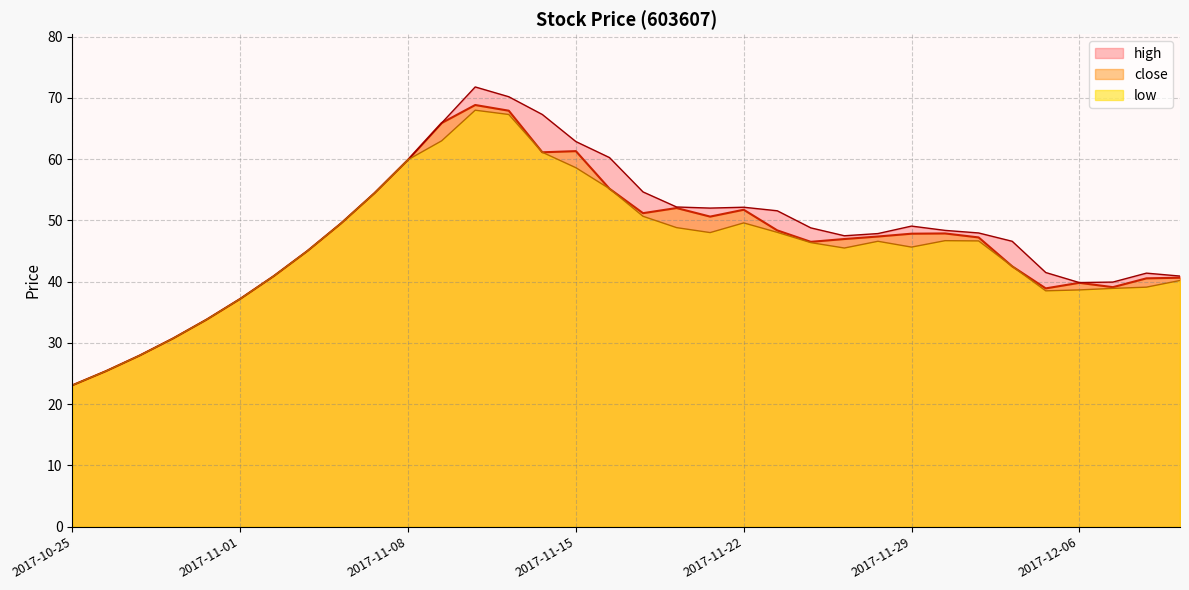

Which series has the largest range (max minus min)?

high